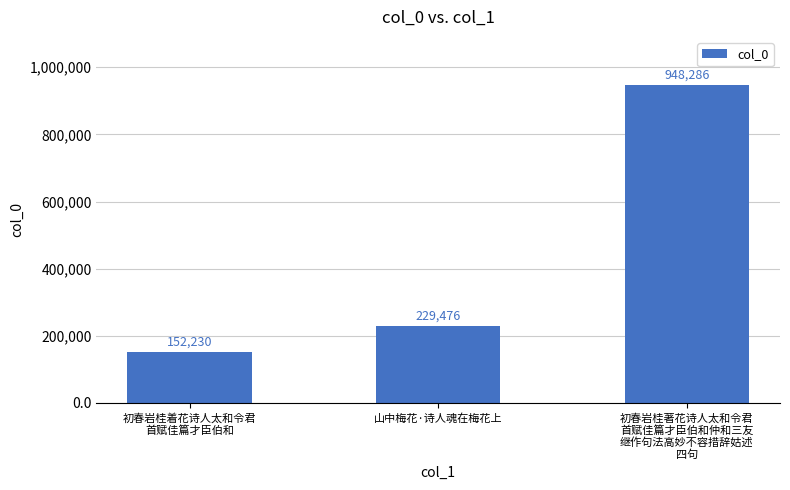

What is the change in value from 初春岩桂着花诗人太和令君
首赋佳篇才臣伯和 to 初春岩桂著花诗人太和令君
首赋佳篇才臣伯和仲和三友
继作句法高妙不容措辞姑述
四句?

+796056